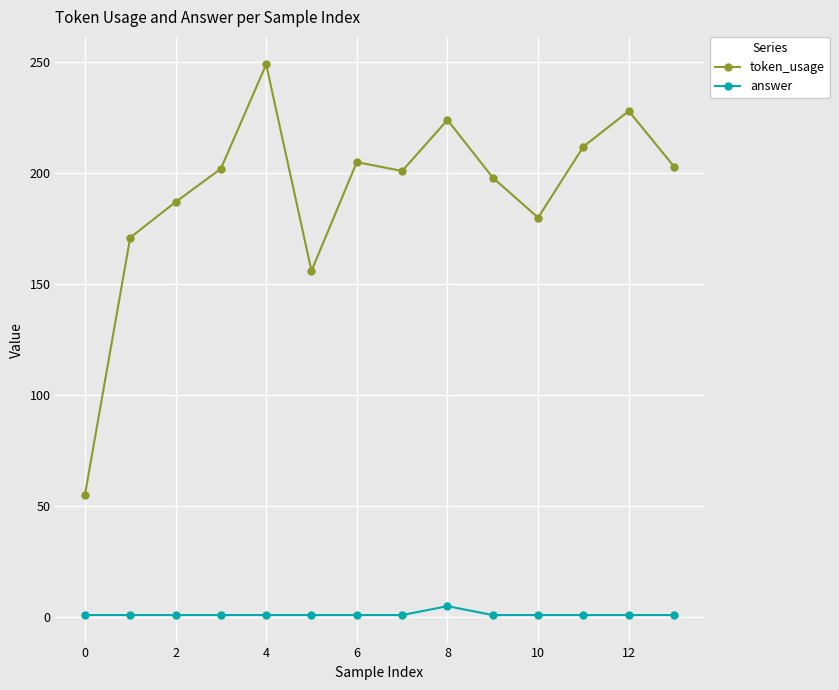

At how many categories does at least one series exceed 216?

3